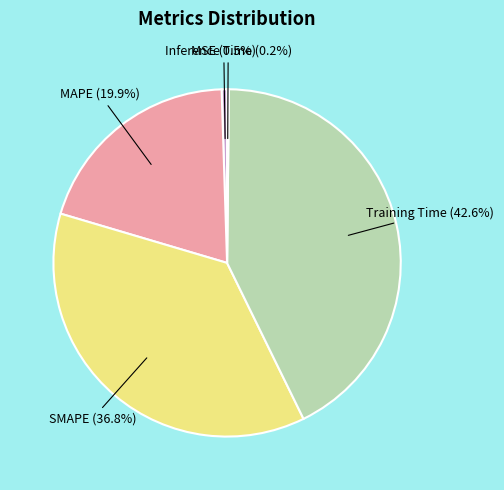

Which slice is the largest?

Training Time